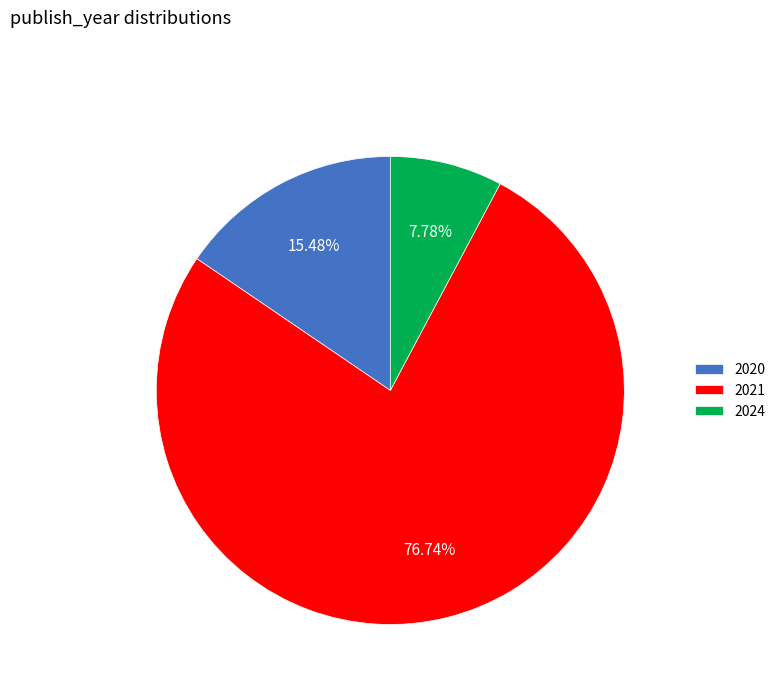

What percentage do 2020 and 2021 together represent?

92.2%